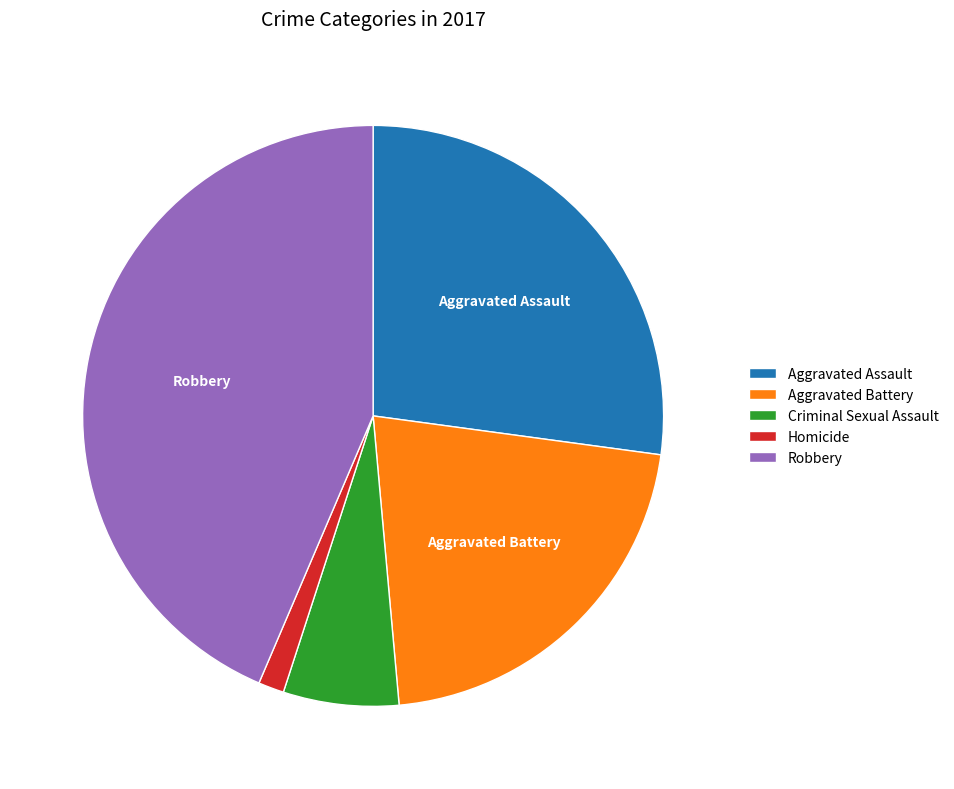

The Aggravated Assault slice represents 27% of the pie. True or false?

True